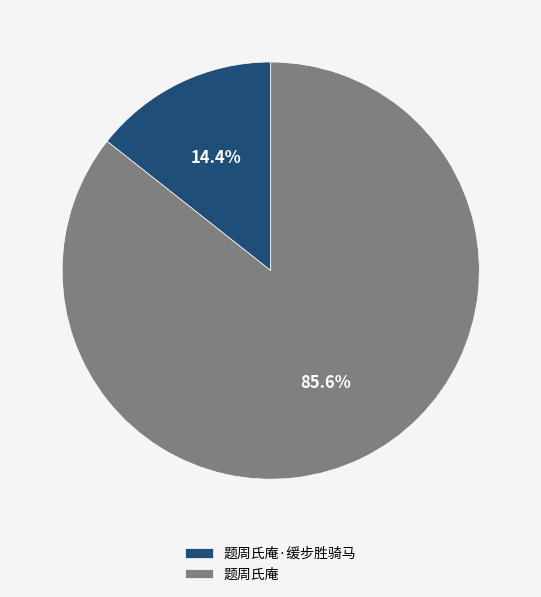

What percentage do 题周氏庵 and 题周氏庵·缓步胜骑马 together represent?

100.0%